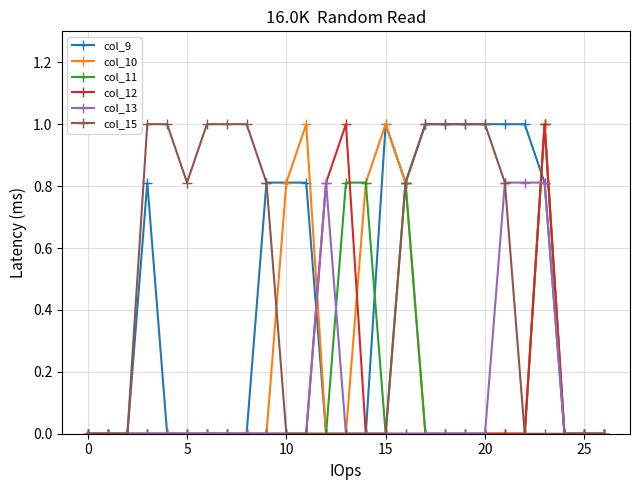

True or false: col_12 has more than 1 interior local peaks.

True